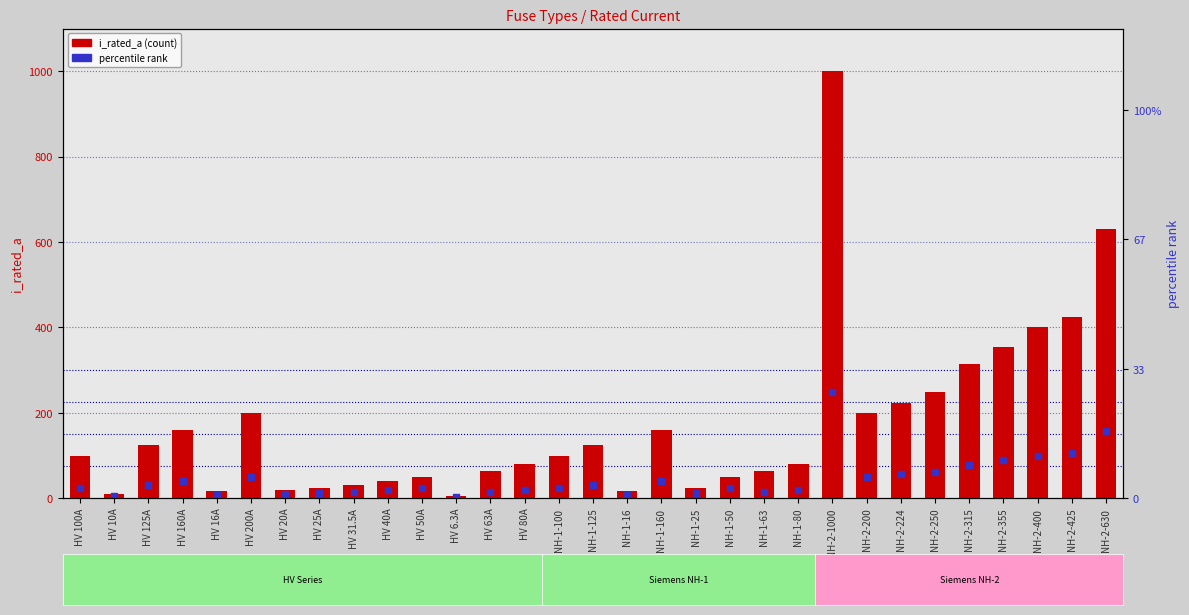

Which series has the largest total across all categories?

i_rated_a